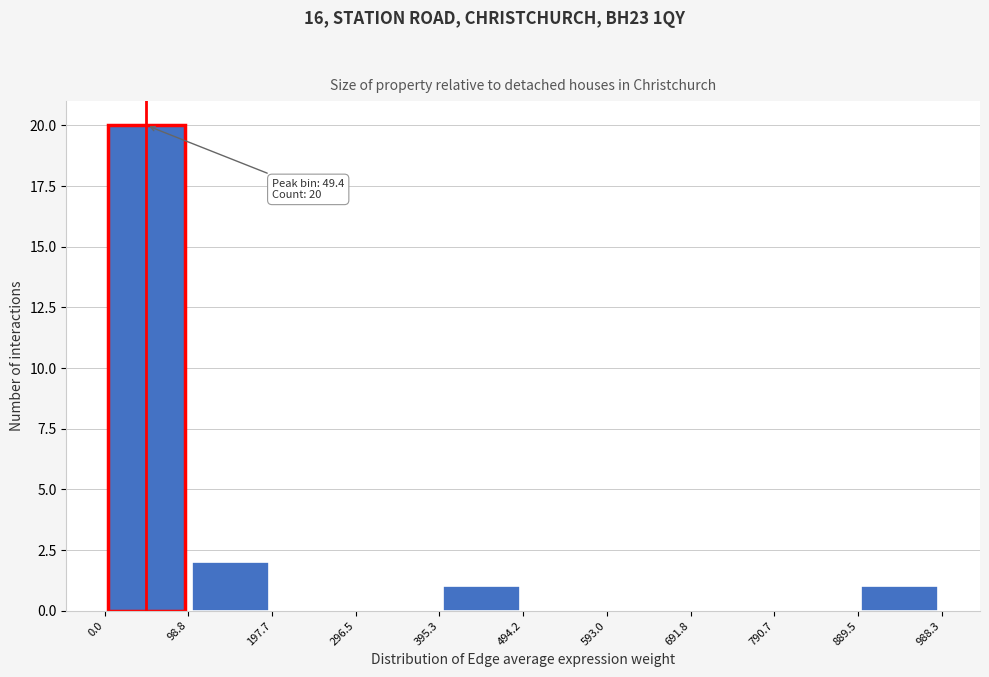

Over which range of the x-axis is the bar tallest?

0.0 to 98.8